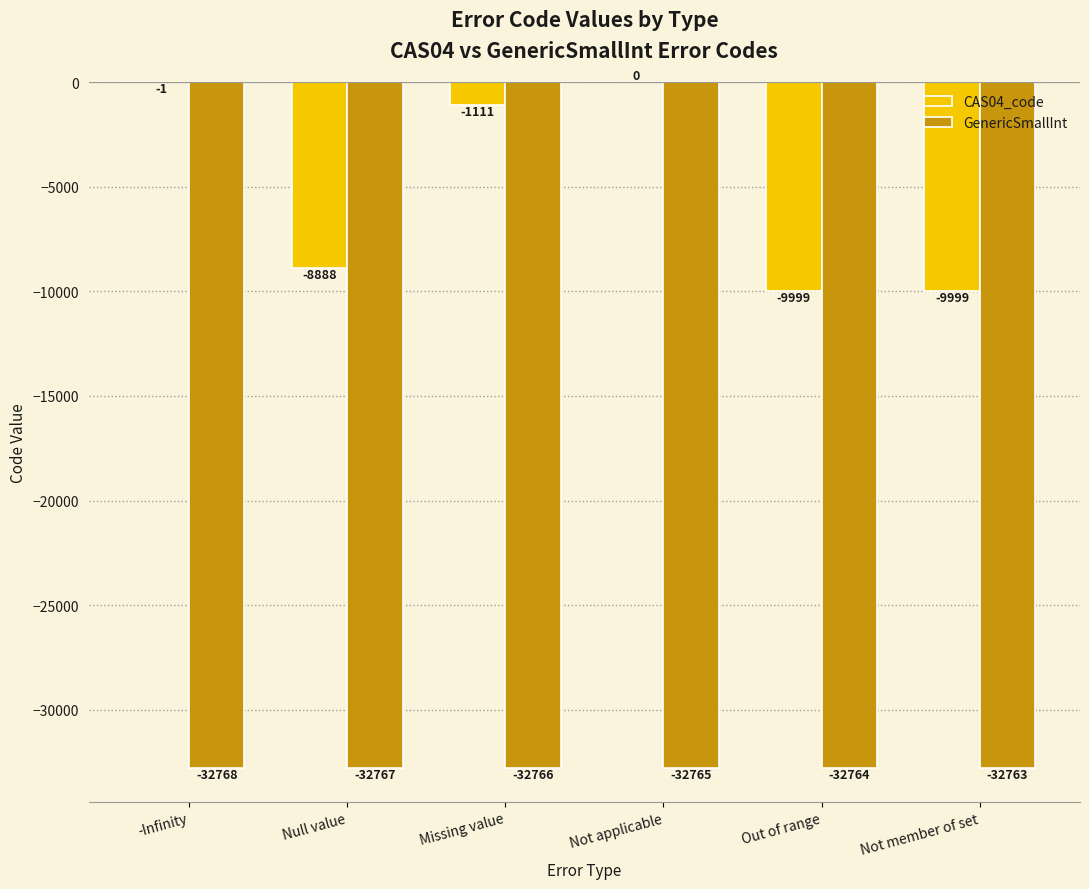

Between Missing value and Not member of set, which series saw the biggest shift?

CAS04_code